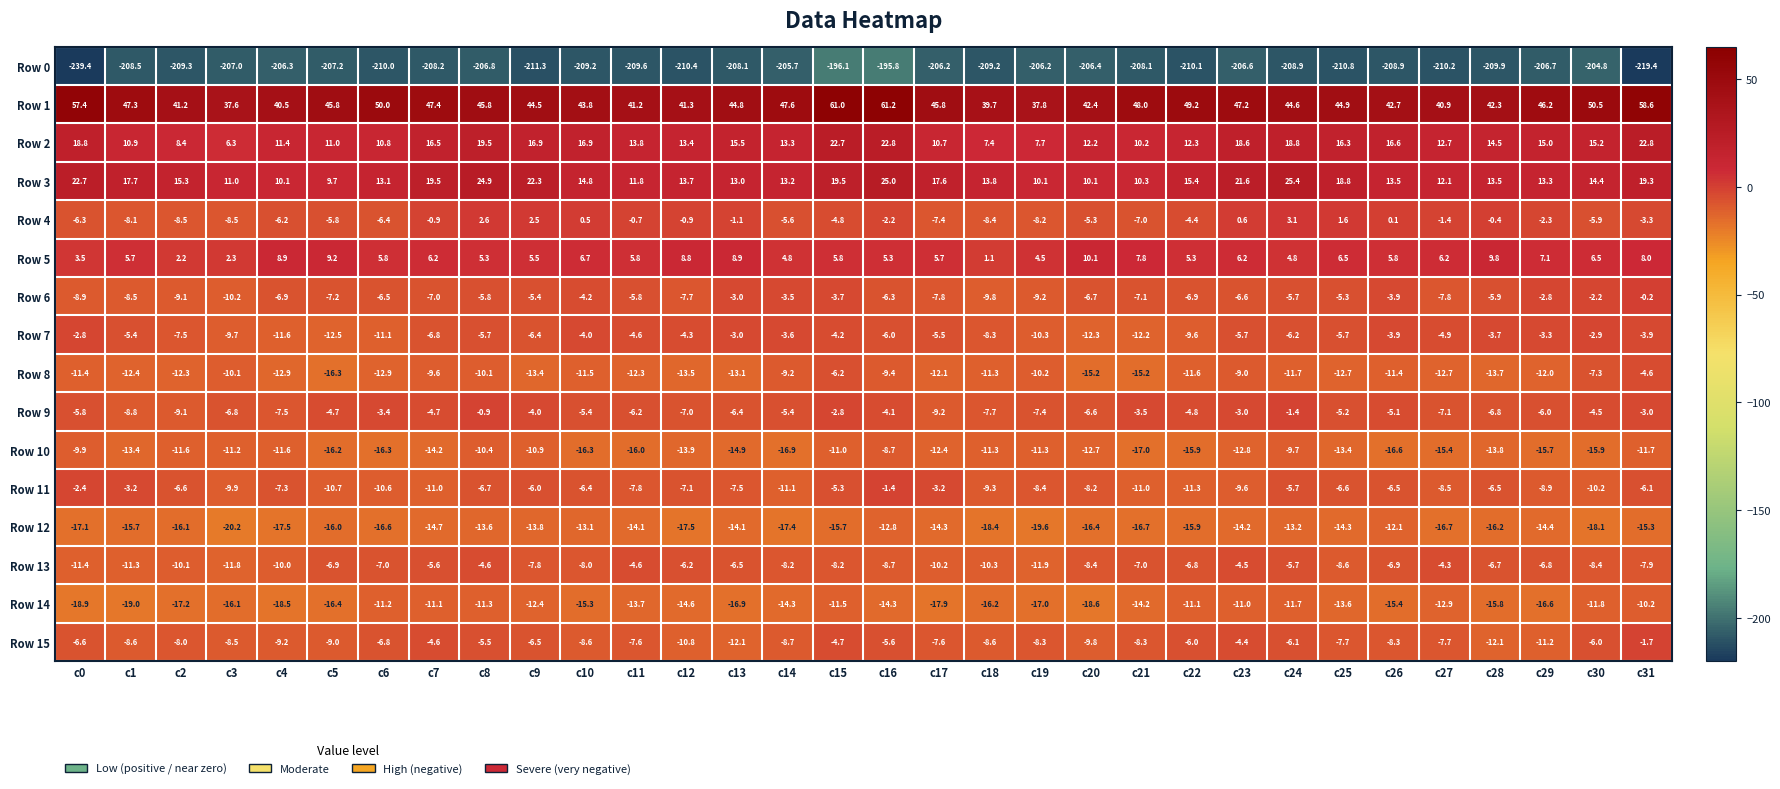

How many data points in Row 5 are above 5?

25